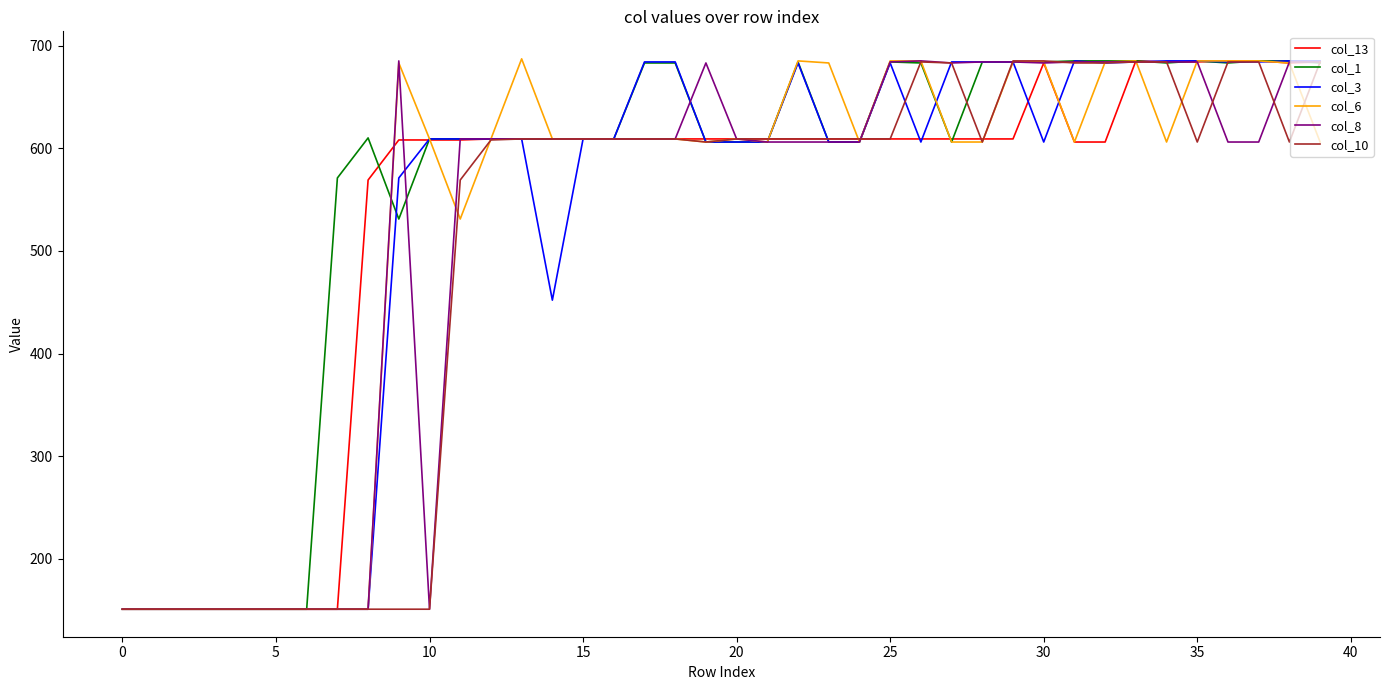

What is the minimum value for col_1?

151